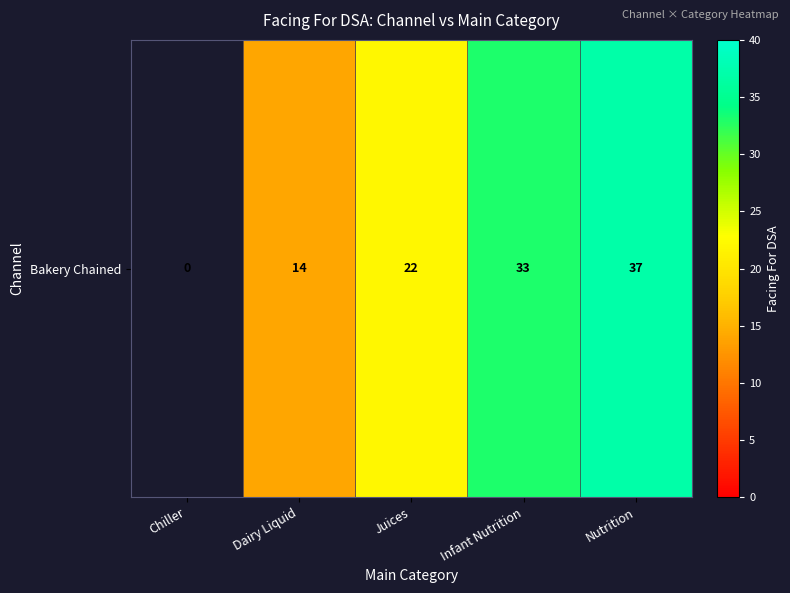

How many positive values are there?

4